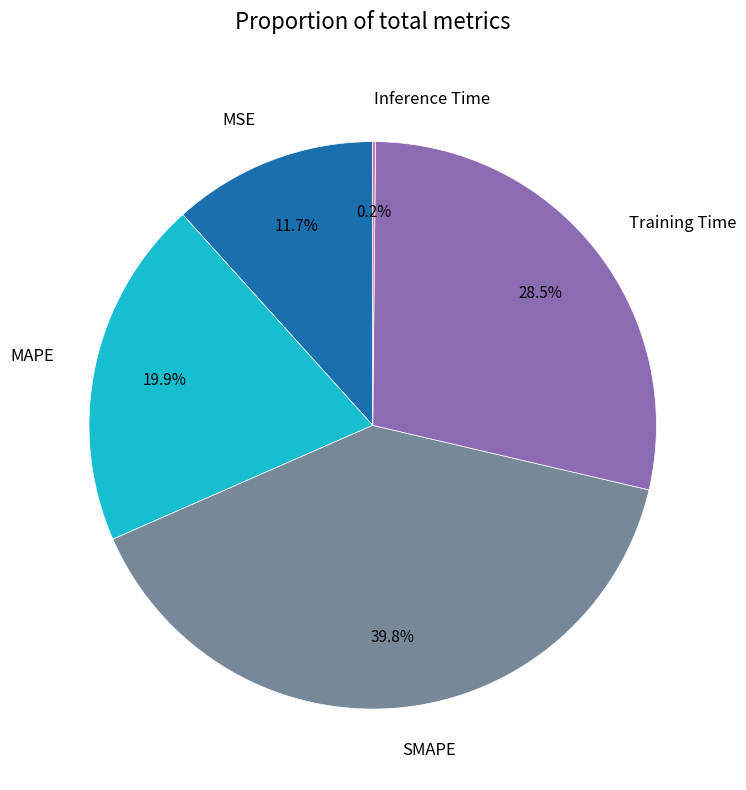

How much of the chart is everything except SMAPE?

60.2%